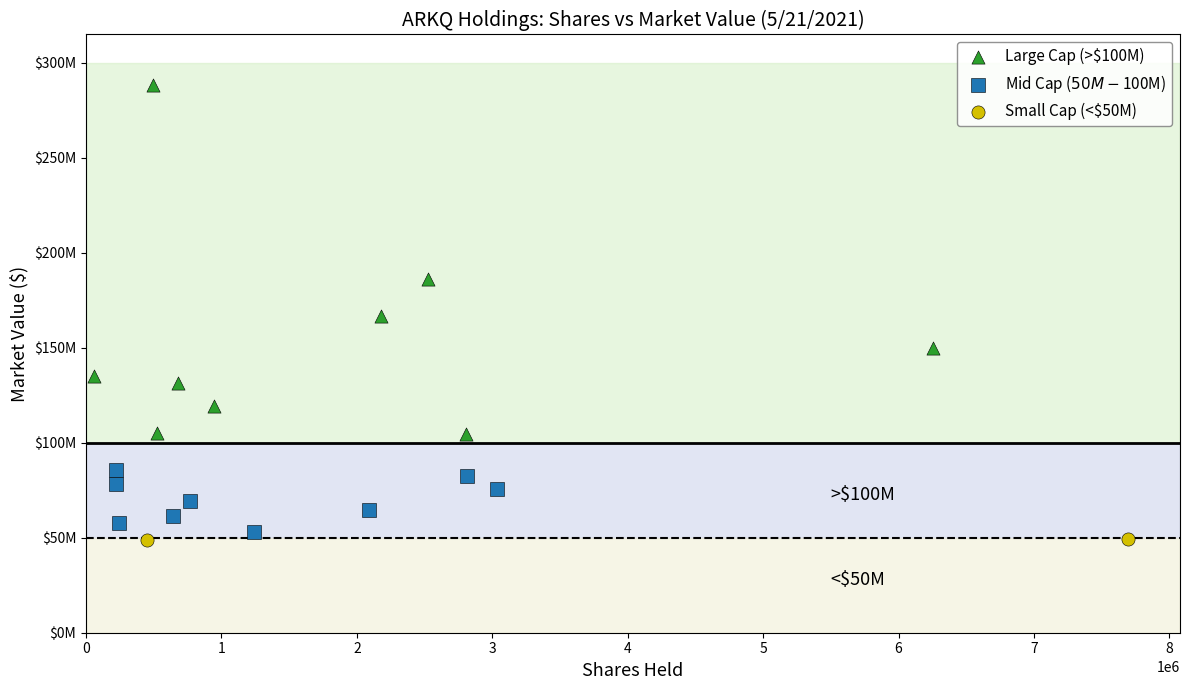

Which series reaches the minimum Y coordinate?

Small Cap (<$50M)